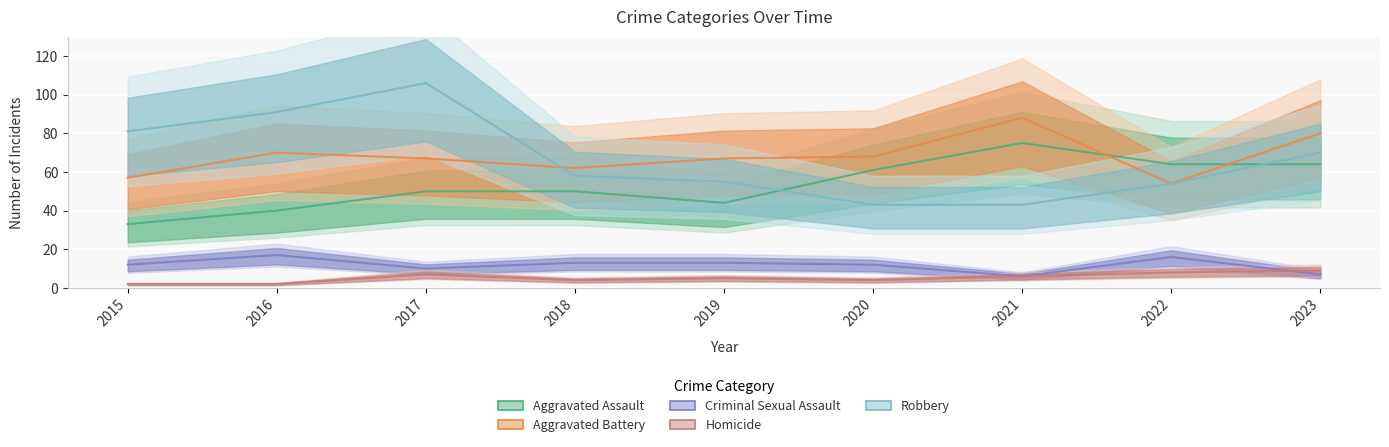

What is the minimum value shown in the chart?

2